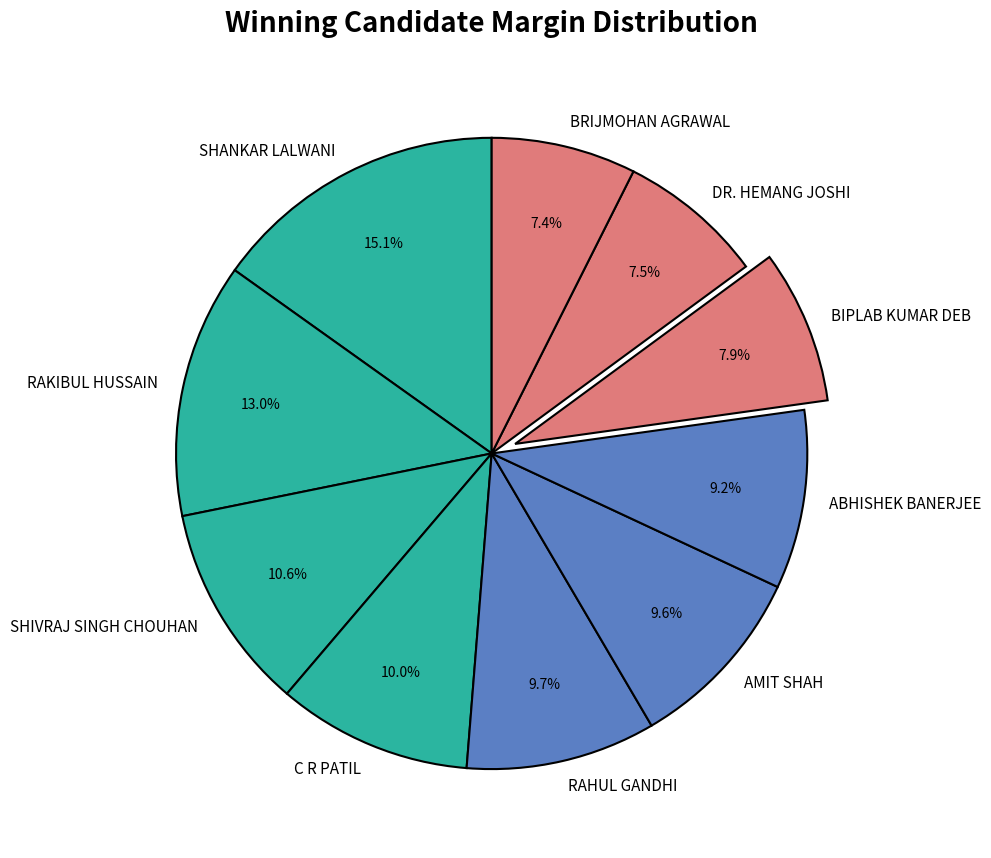

Combined, do DR. HEMANG JOSHI and ABHISHEK BANERJEE account for over 50%?

No